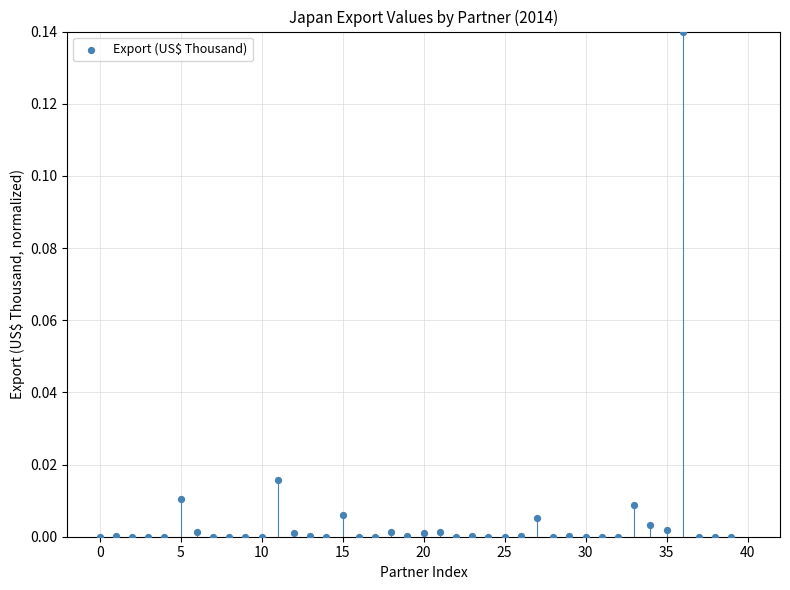

How many data points are displayed?

40